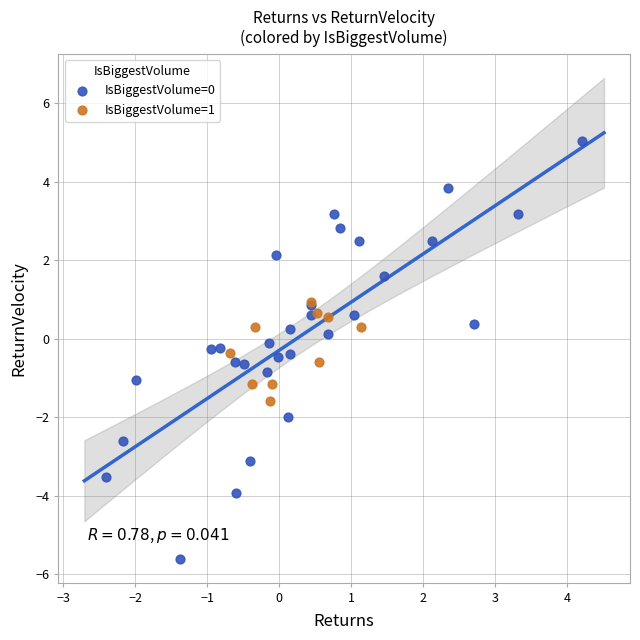

Which series contains the highest Y value?

IsBiggestVolume=0